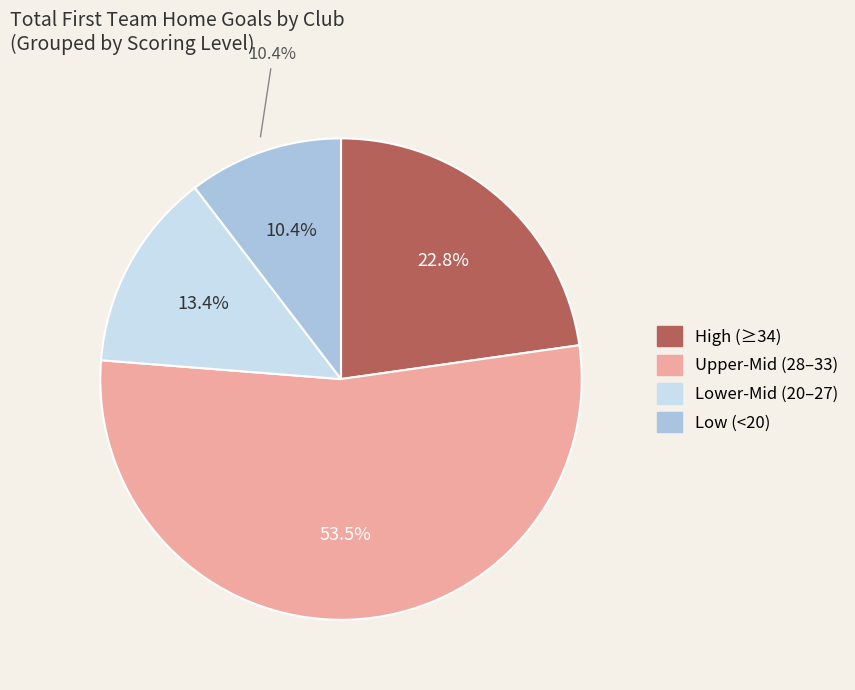

To the nearest percent, what is the combined percentage of Heidenheim and Greuther Furth?

12%